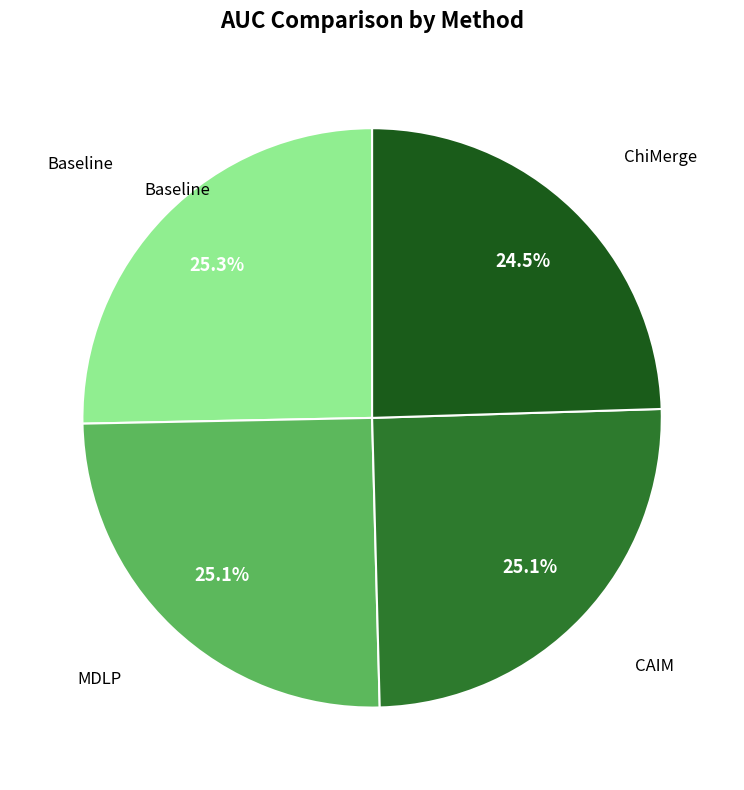

Is there any slice that represents more than half of the pie?

No